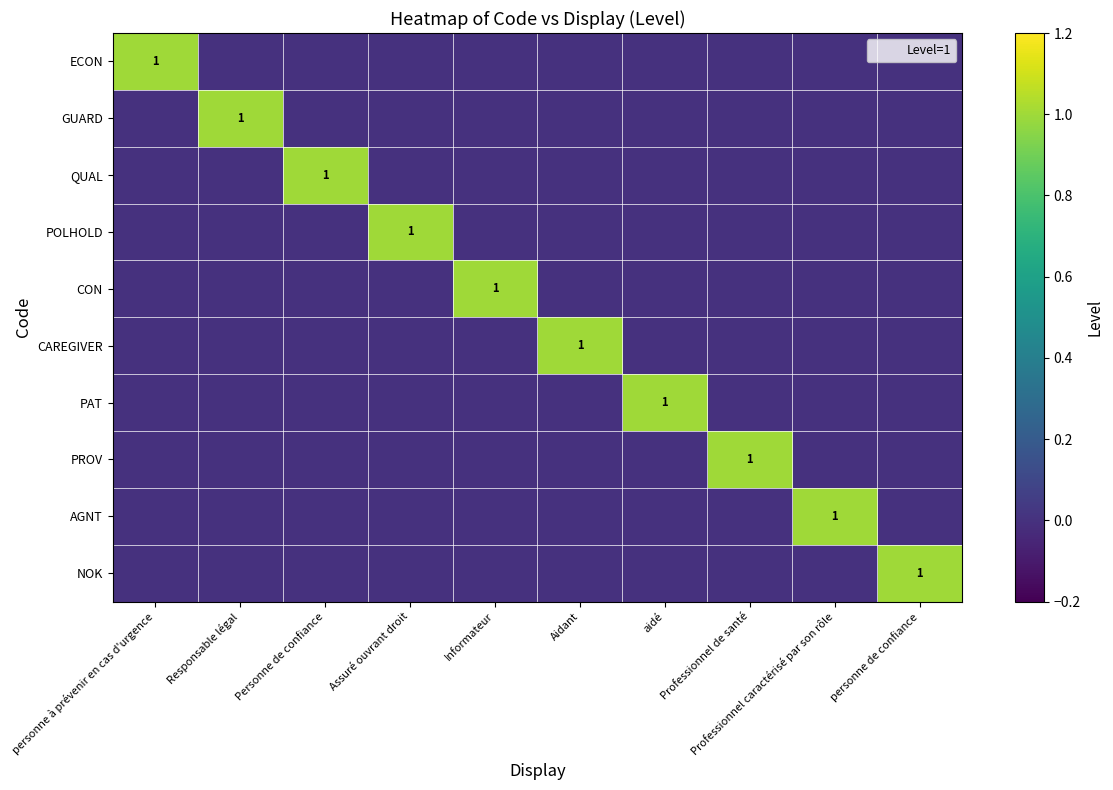

List the labels in order of PAT value, smallest first.

personne à prévenir en cas d'urgence, Responsable légal, Personne de confiance, Assuré ouvrant droit, Informateur, Aidant, Professionnel de santé, Professionnel caractérisé par son rôle, personne de confiance, aidé